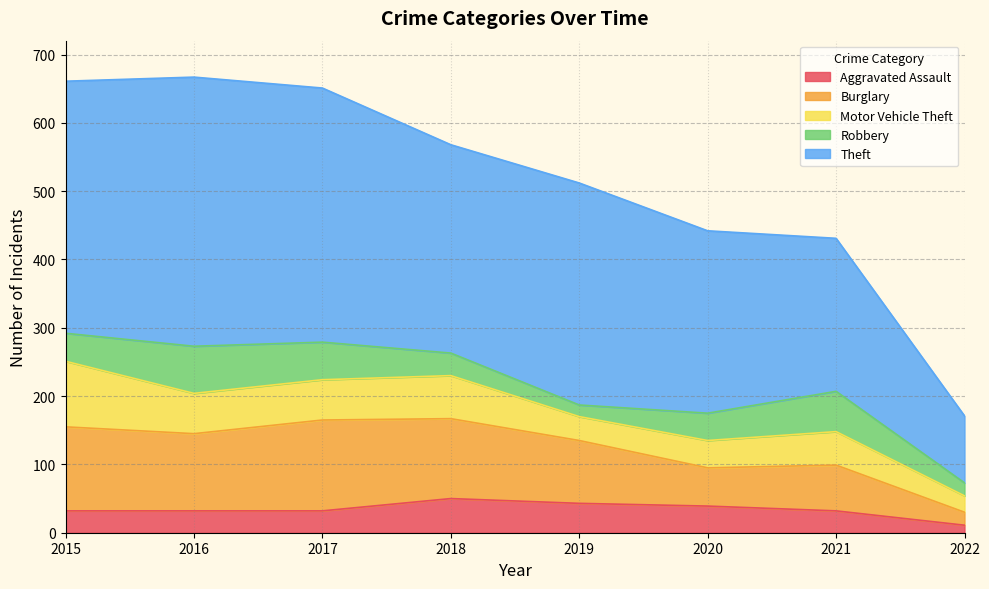

True or false: Theft has more than 0 points higher than both neighbors.

True